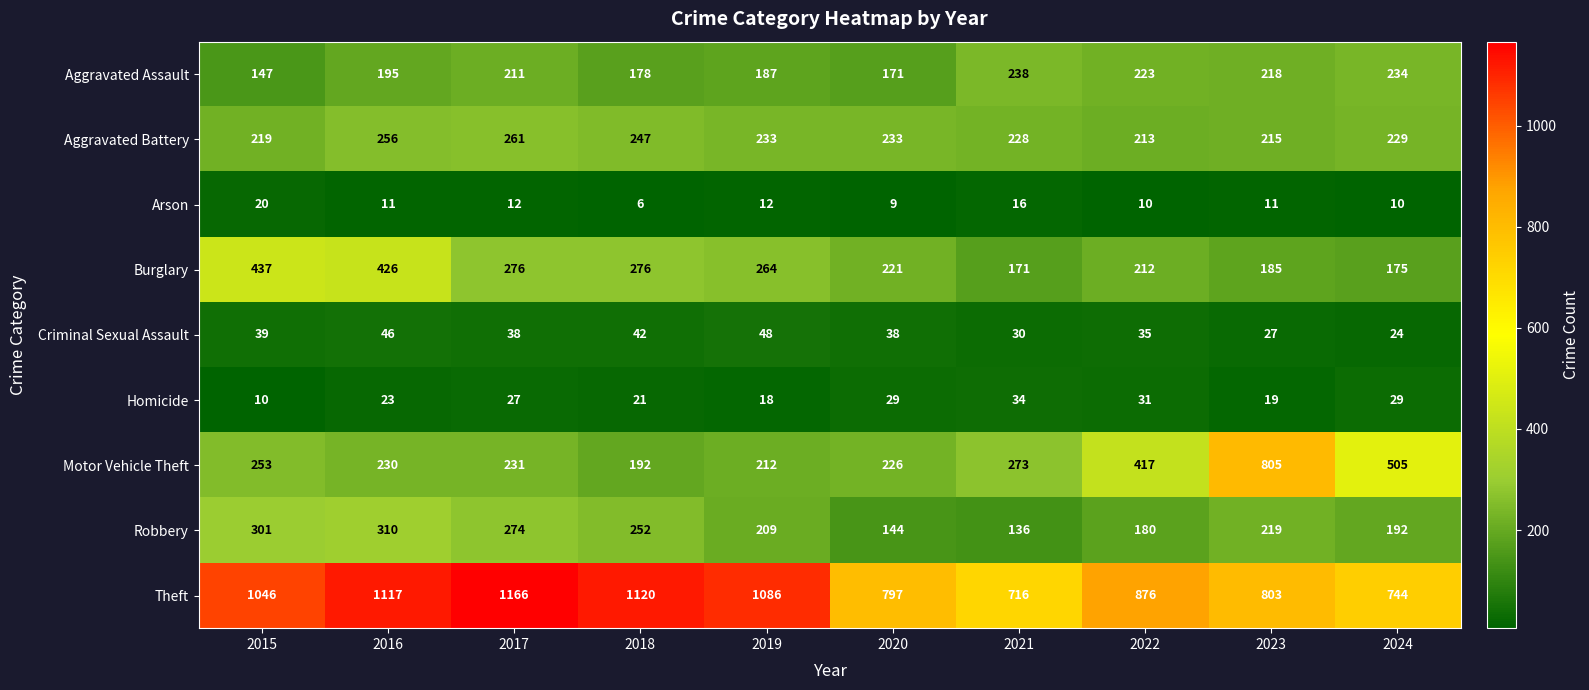

At which category is the sum across all series the highest?

2016